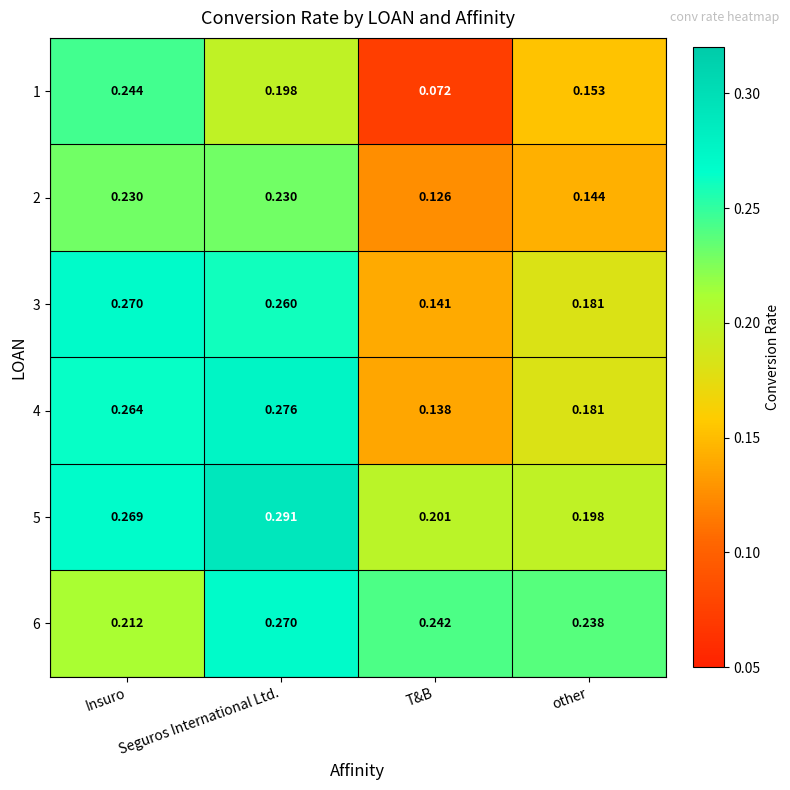

Where is 5 nearest to the value 0?

other